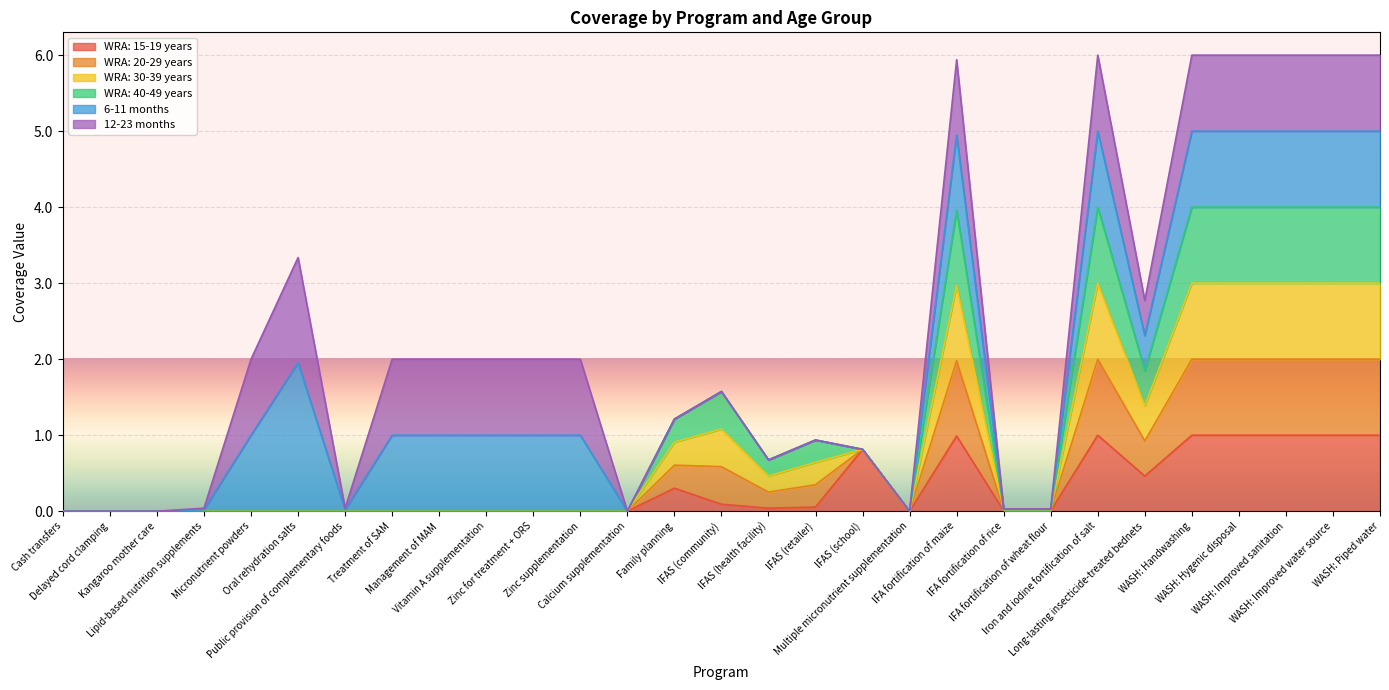

In WRA: 30-39 years, how many points are lower than both neighbors (excluding endpoints)?

3